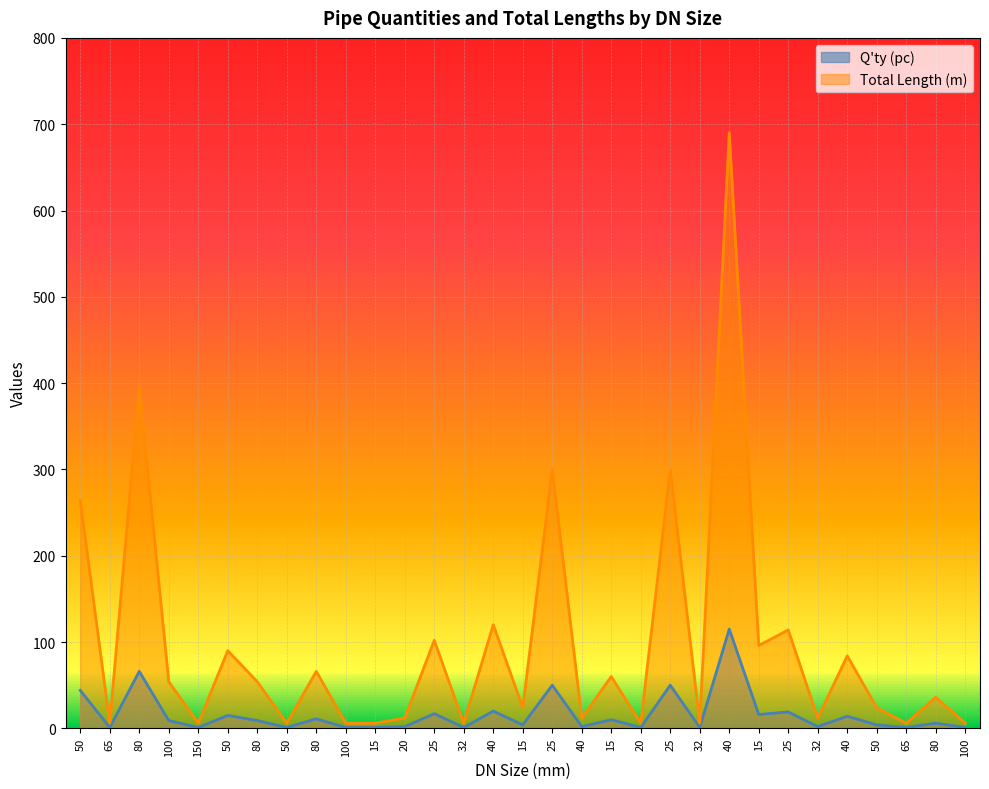

True or false: Q'ty (pc) and Total Length (m) cross at least once.

False